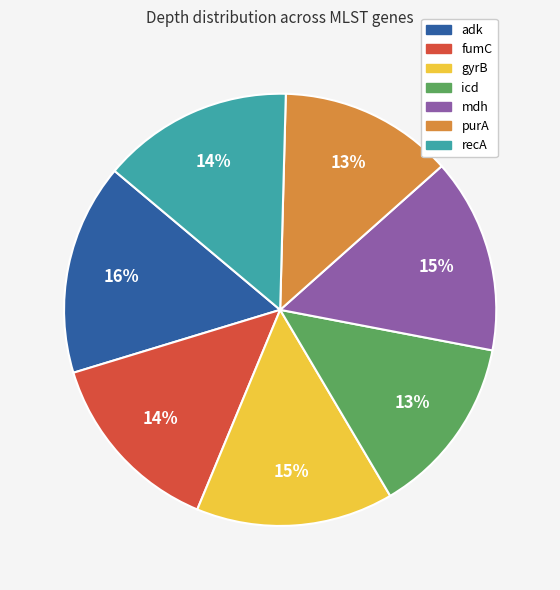

Is there any slice that represents more than half of the pie?

No